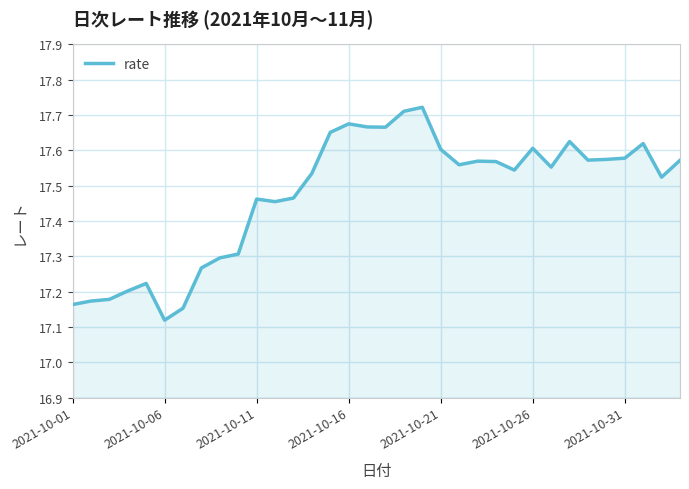

What is the difference between the maximum and minimum values?

0.6